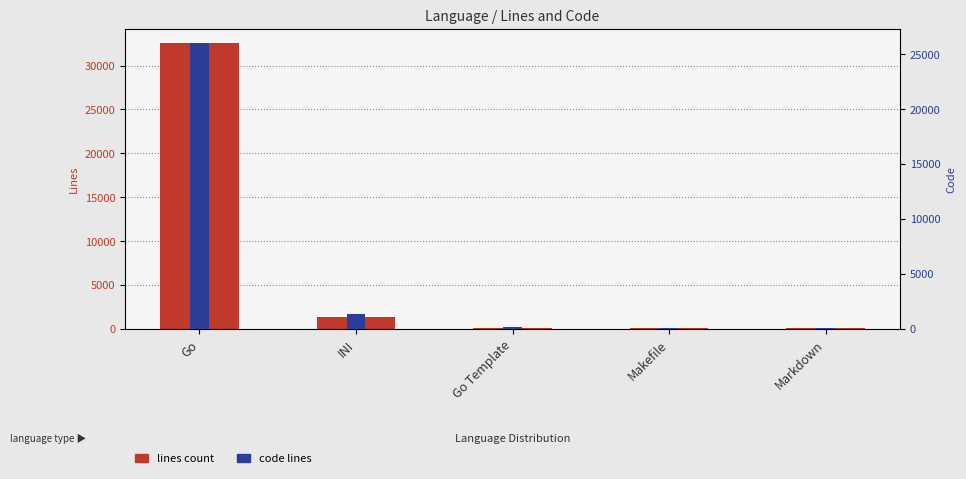

At Go Template, list the series in order from smallest to largest.

code lines, lines count